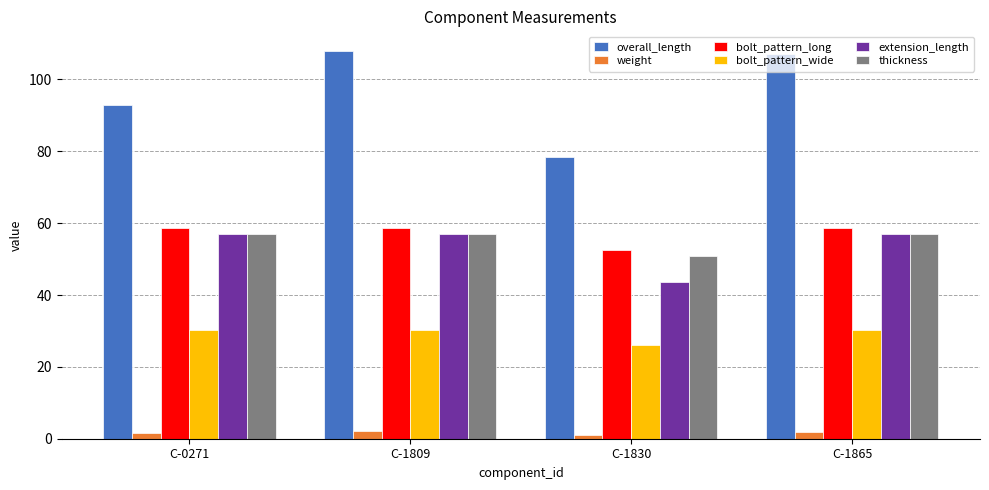

Are the bars horizontal?

No